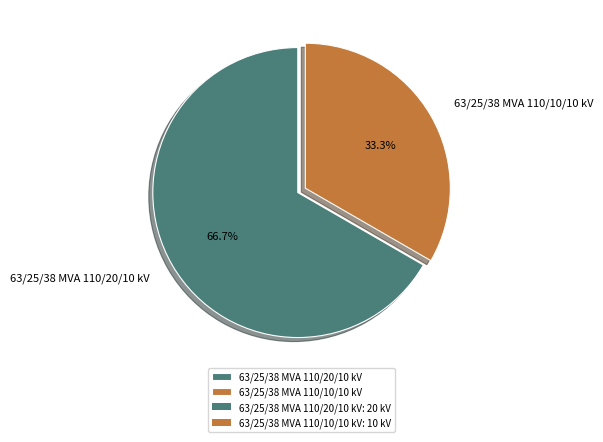

To the nearest percent, what percentage of the pie is 63/25/38 MVA 110/10/10 kV?

33%